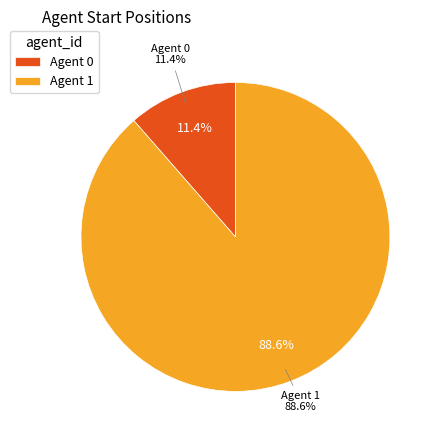

Do 0 and 1 together represent more than half of the pie?

Yes